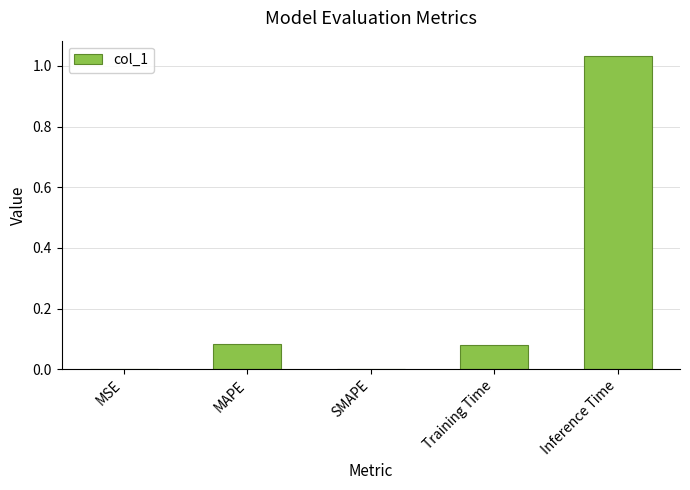

What is the change in value from SMAPE to Training Time?

+0.1